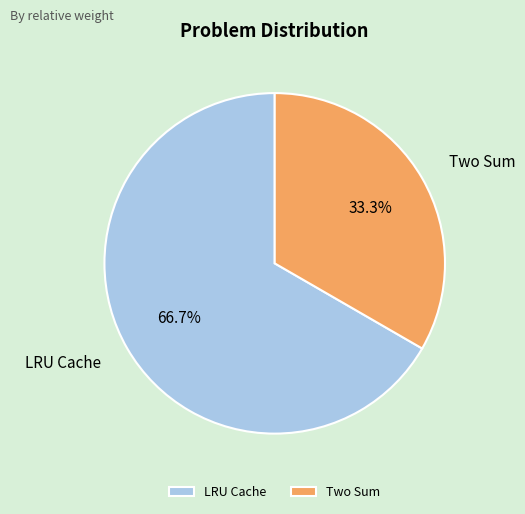

What is the smallest slice in the pie chart?

Two Sum